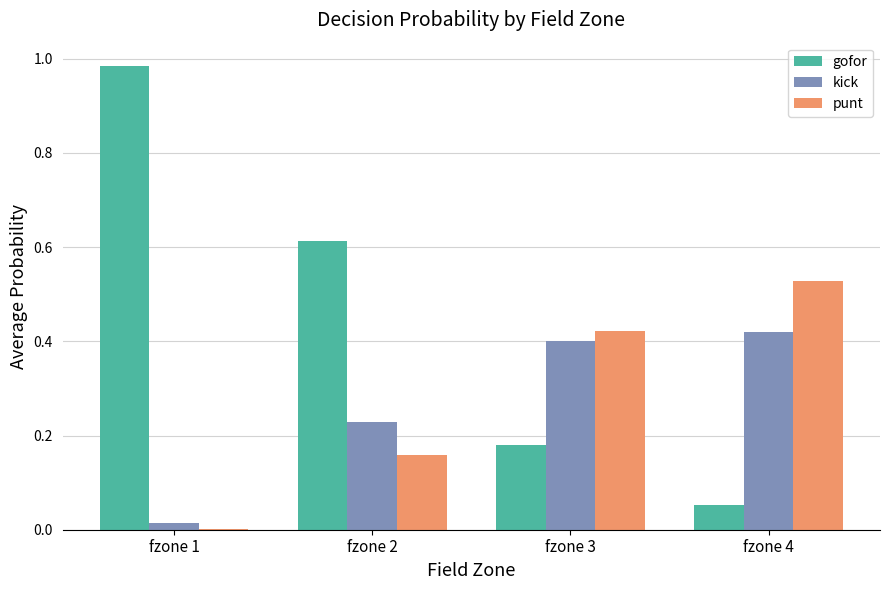

Is it true that punt equals 0.0 at fzone 1?

True